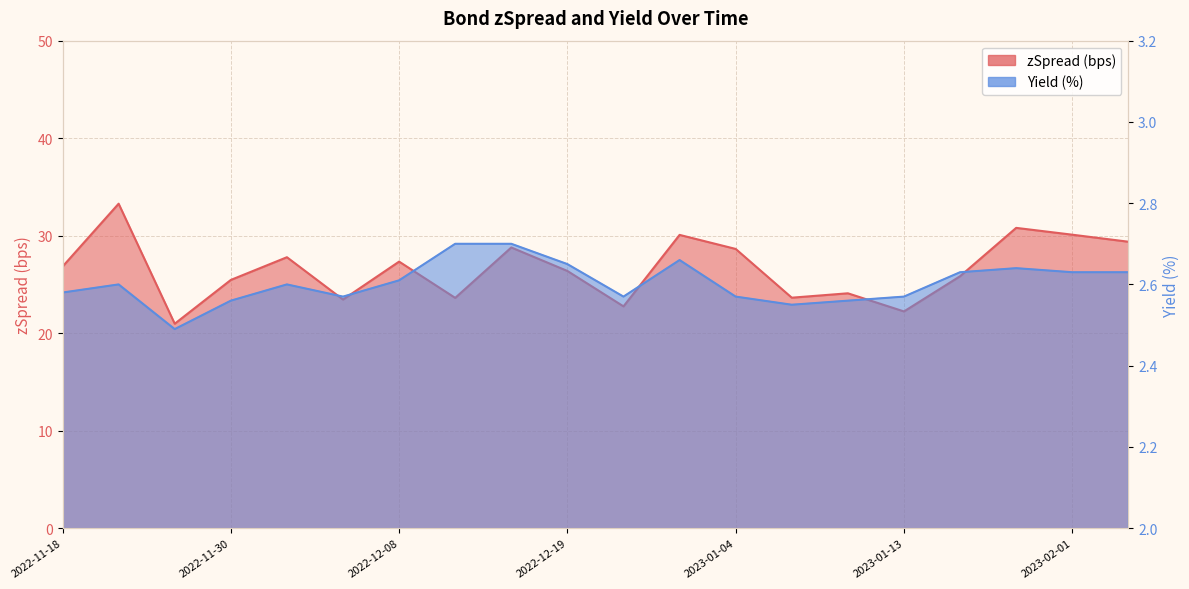

Is the value of Yield at 2022-11-30 greater than the value of zSpread at 2022-12-29?

No